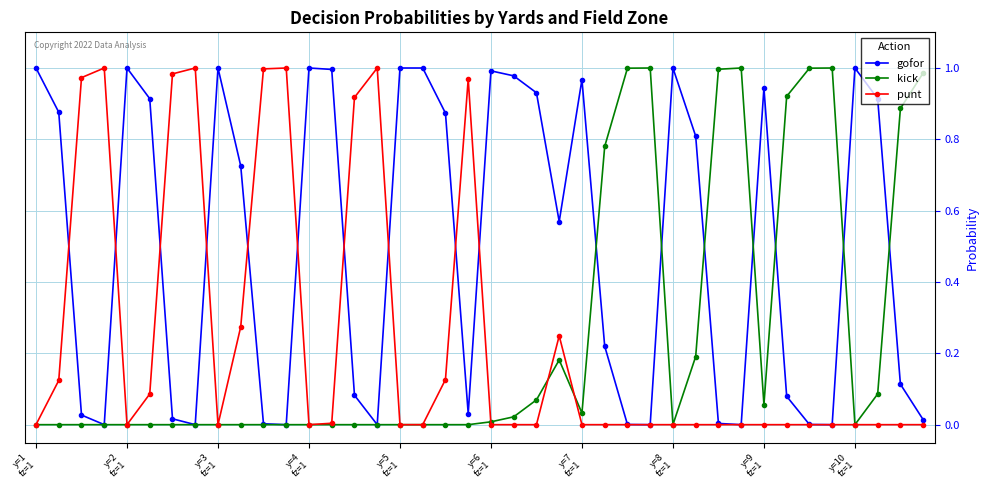

Which series has the largest total across all categories?

gofor